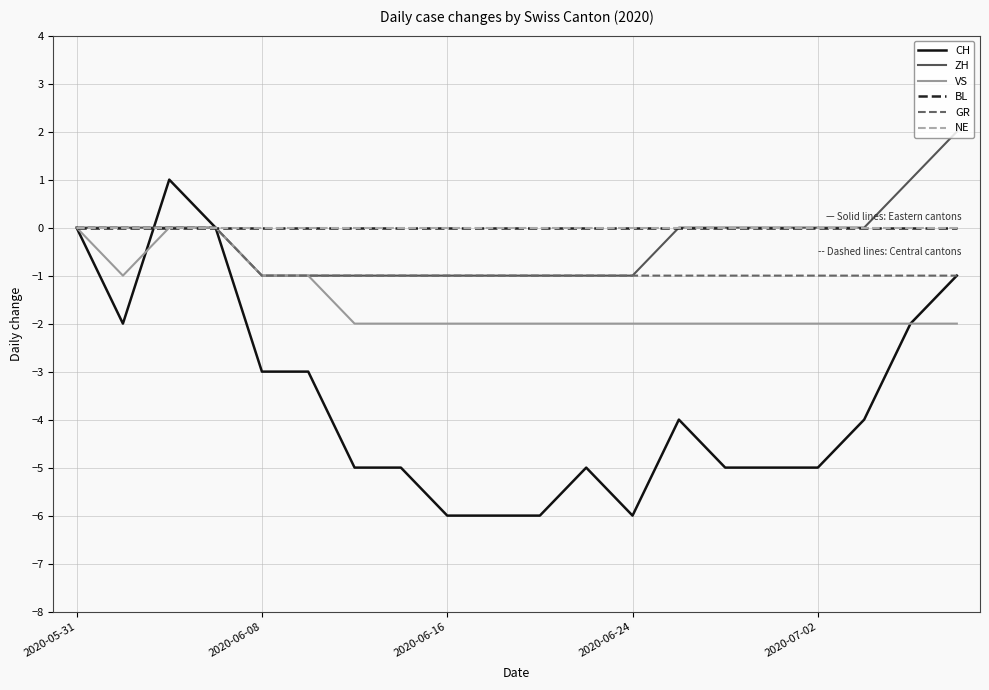

Does the chart display data point markers on the line(s)?

No